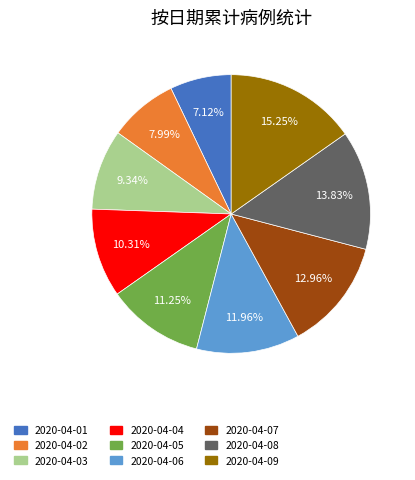

Is there a majority slice in this chart?

No